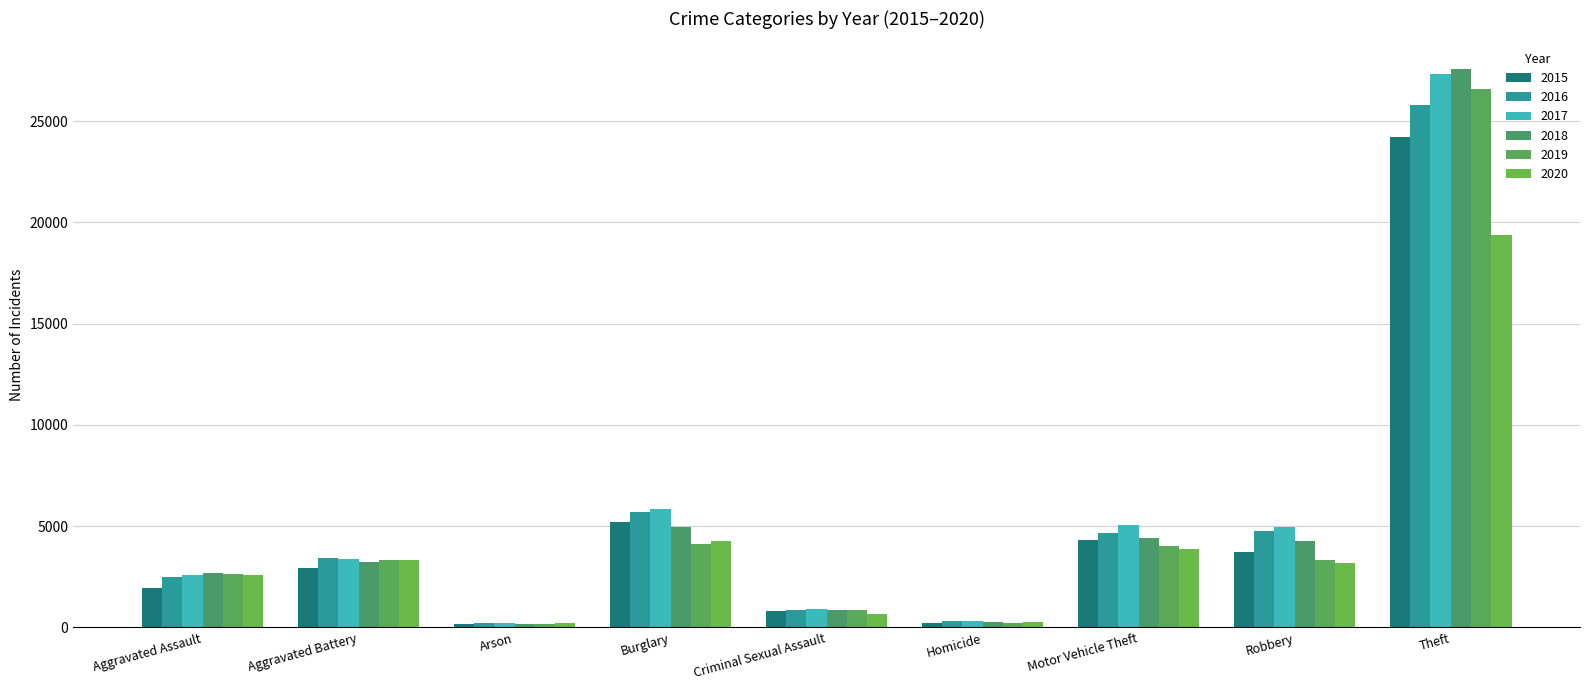

At which label does 2018 first exceed 3224?

Burglary